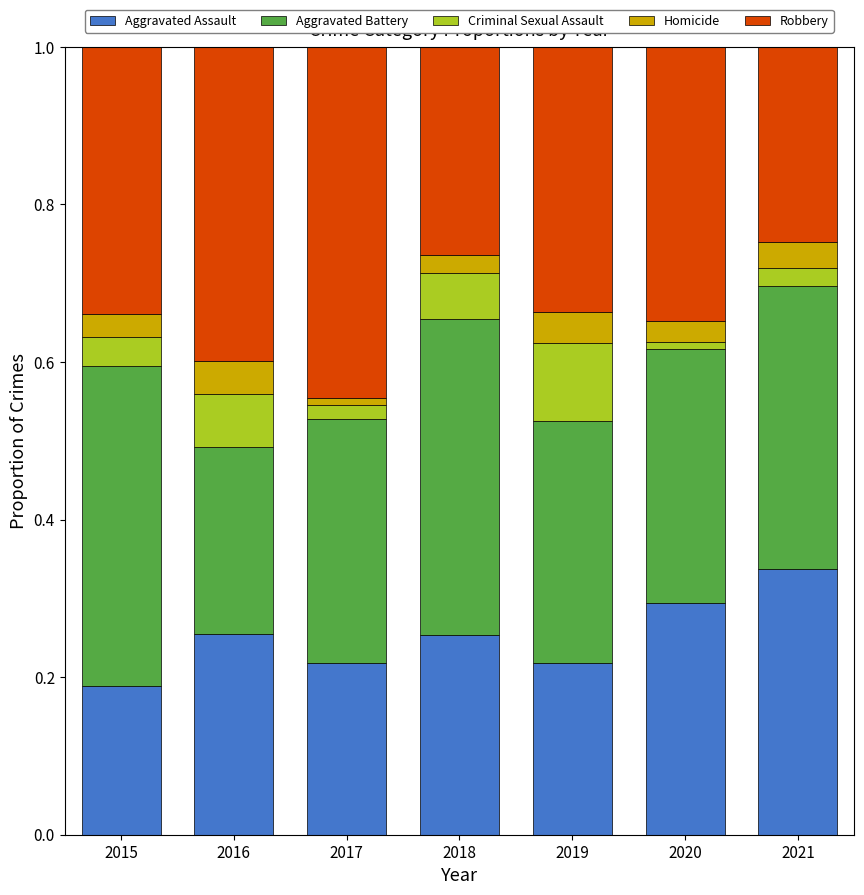

At which label does Aggravated Assault reach its peak?

2021